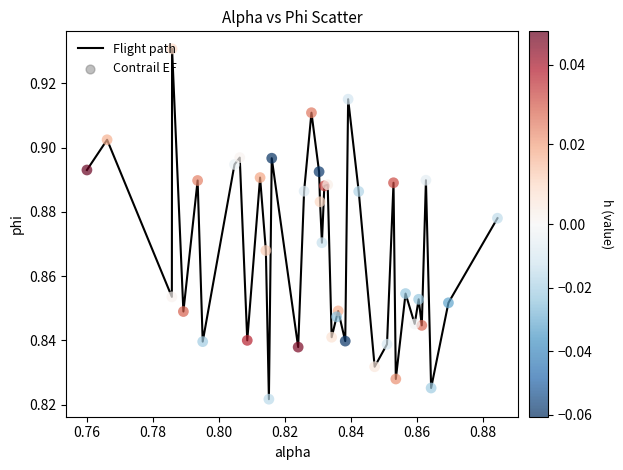

Does the chart have visible grid lines?

No